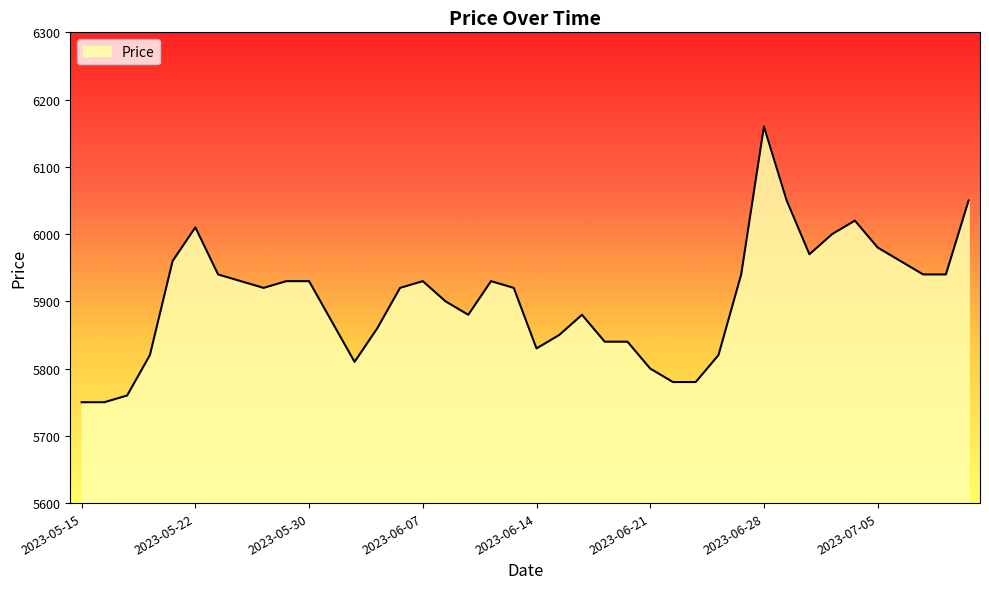

What is the smallest value displayed?

5750